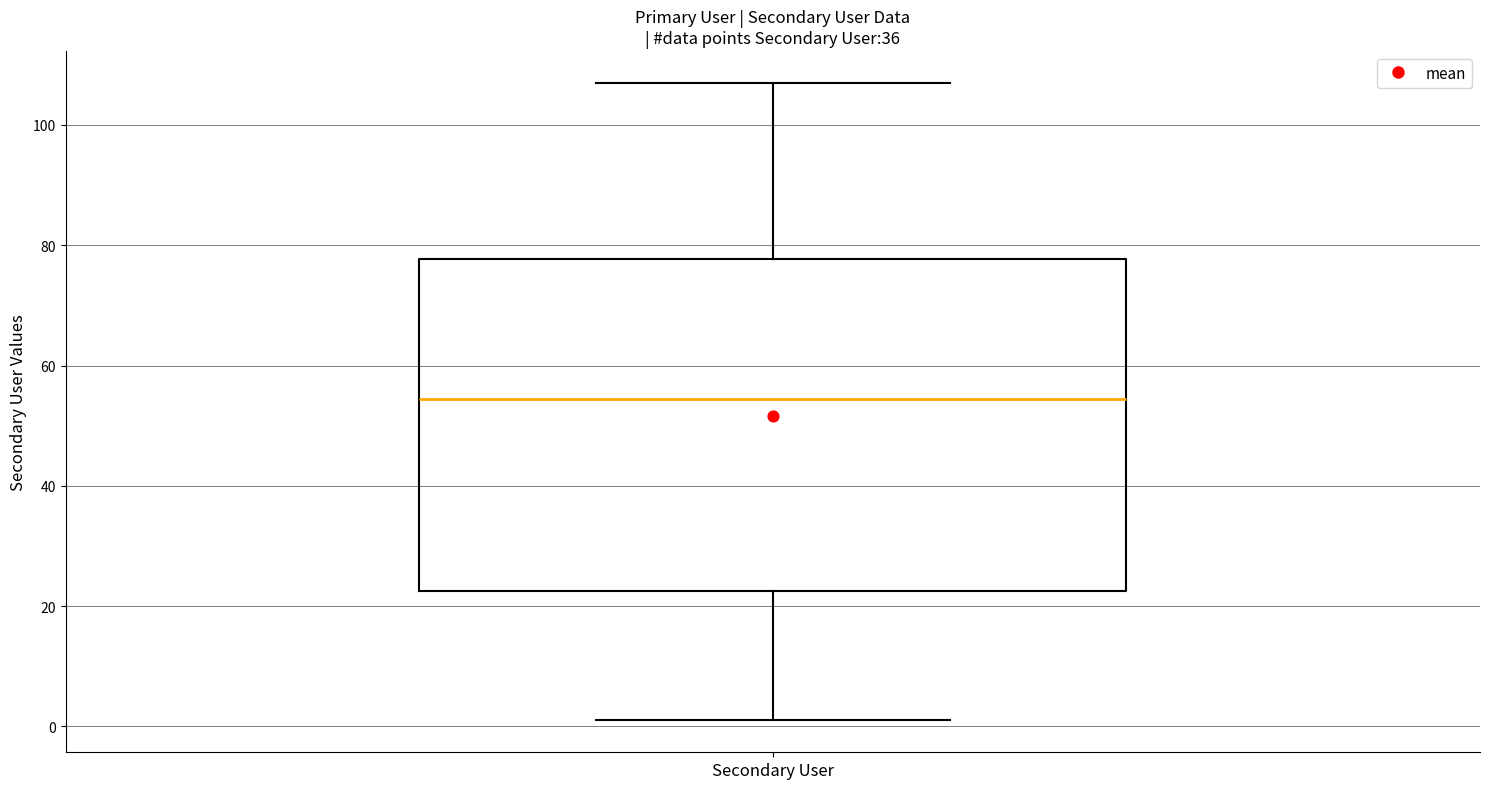

Read this box plot against the y-axis: the position of the median line, the range covered by the box, and the ends of both whiskers. The values are not printed on the chart, so give them approximately, as read against the axis.

median 54, box 22 to 78, whiskers 2 to 108